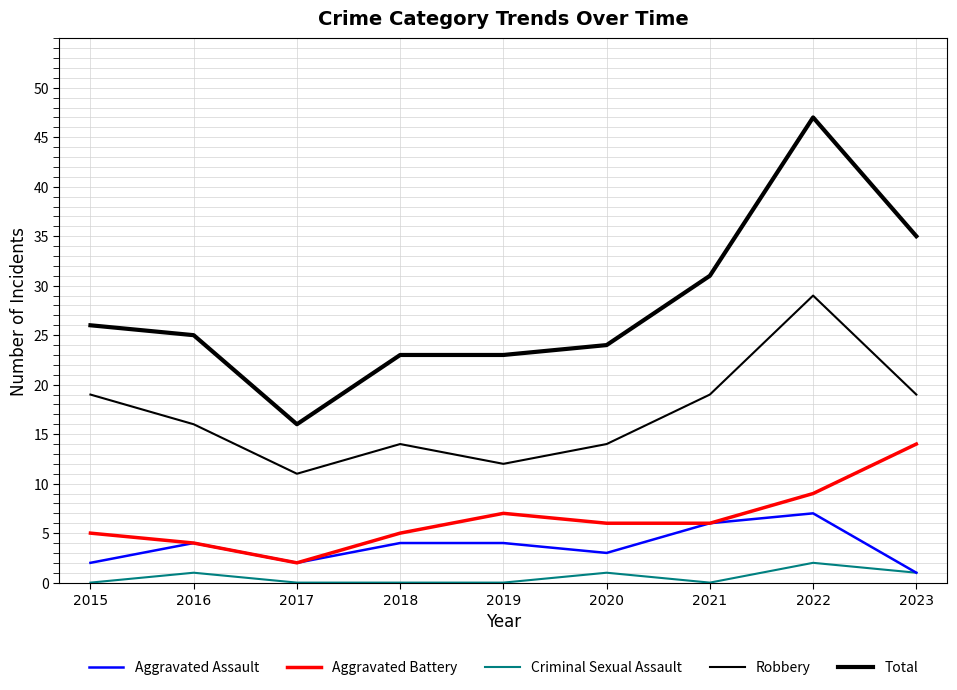

Is this an area chart (filled region under the line)?

No